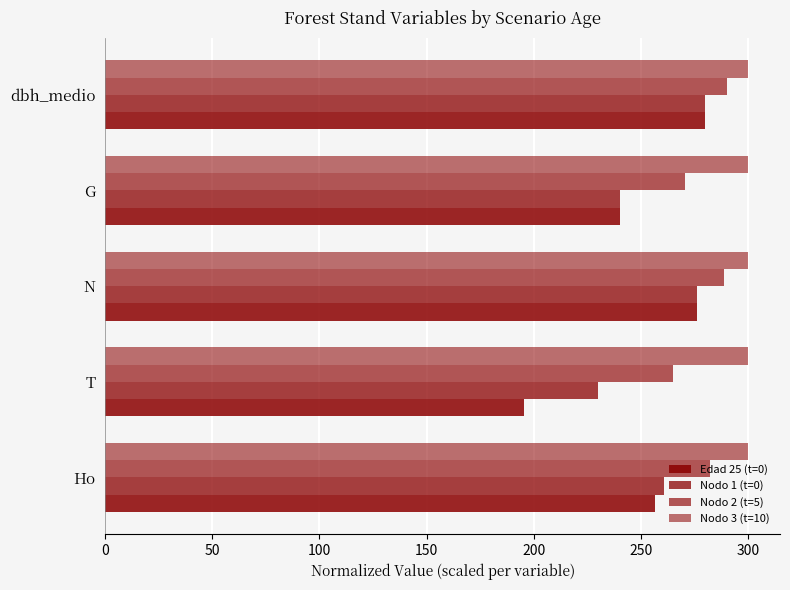

How many series are shown in this chart?

4